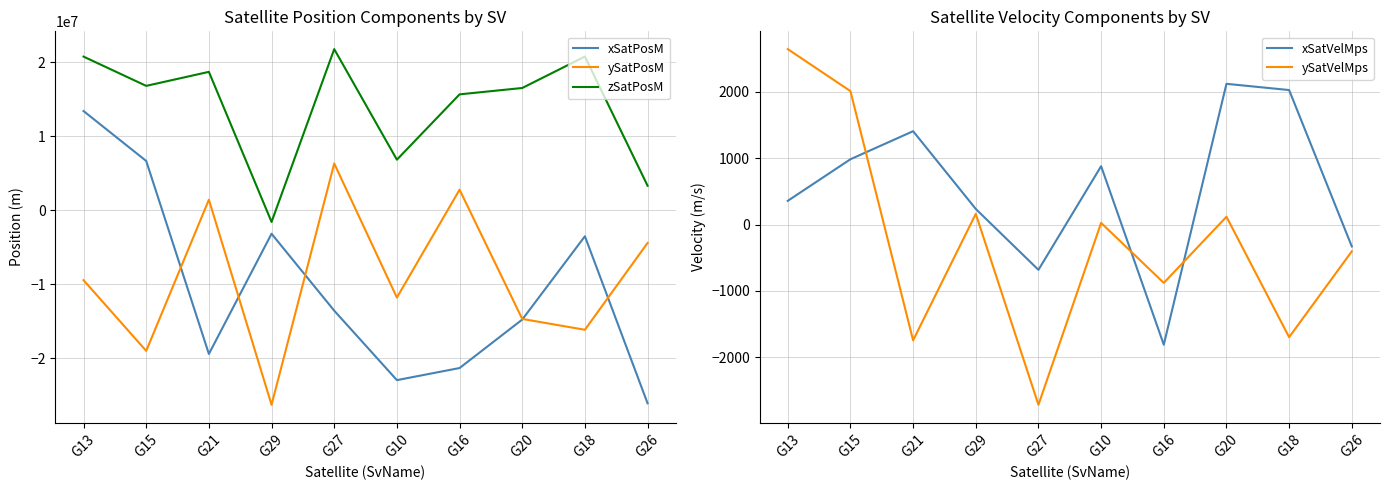

Which series changed the most between G13 and G18?

xSatPosM